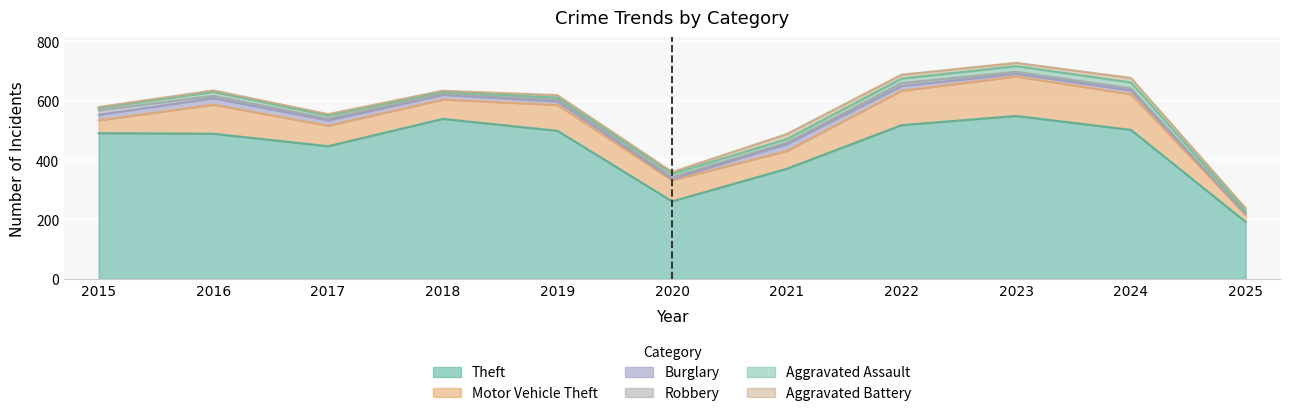

True or false: Robbery has more than 1 points higher than both neighbors.

False